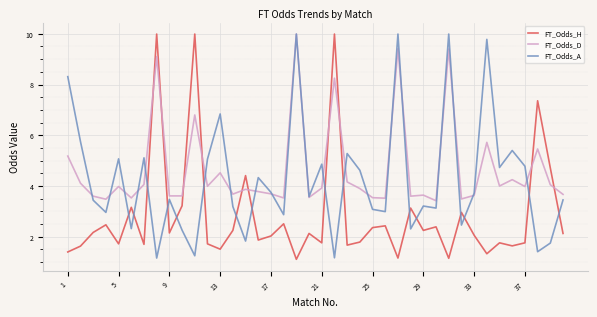

Which series has the largest total across all categories?

FT_Odds_D